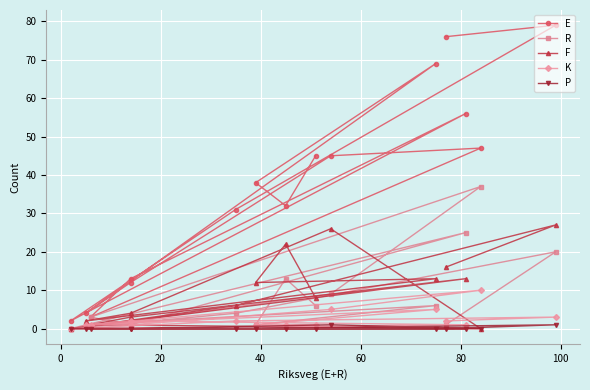

Which series has the widest spread of values?

E